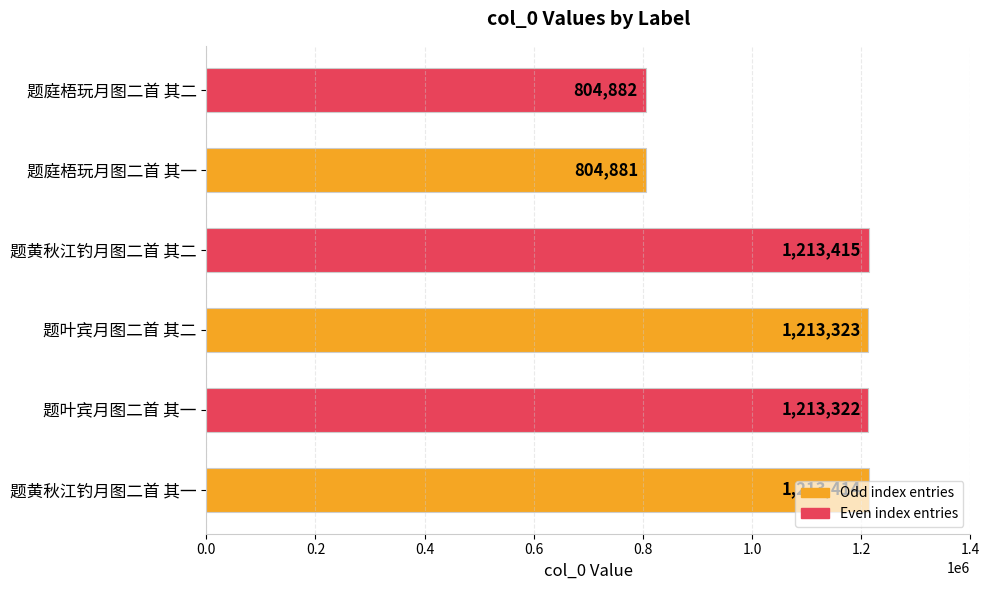

The value at 题庭梧玩月图二首 其一 is 804881. True or false?

True